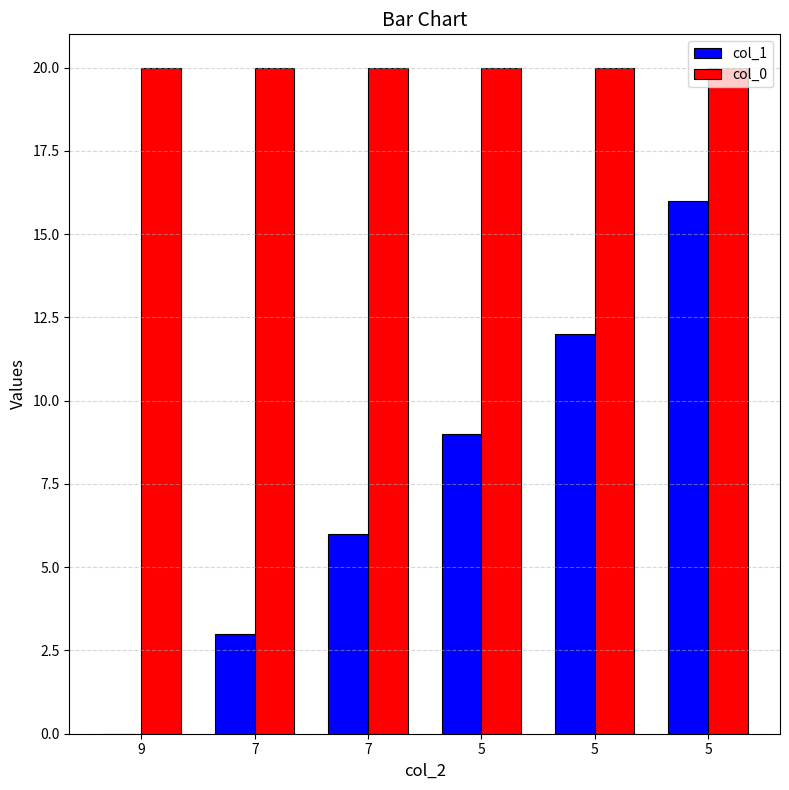

Reading left to right, what are all the values shown in this chart?

col_1: 0	3	6	9	12	16
col_0: 20	20	20	20	20	20